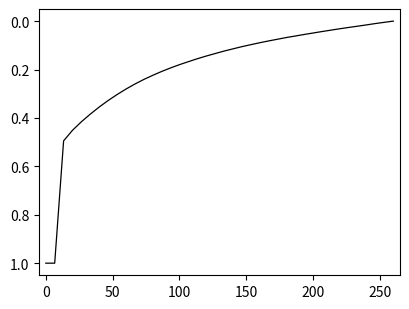

What is the maximum value shown in the chart?

1.0